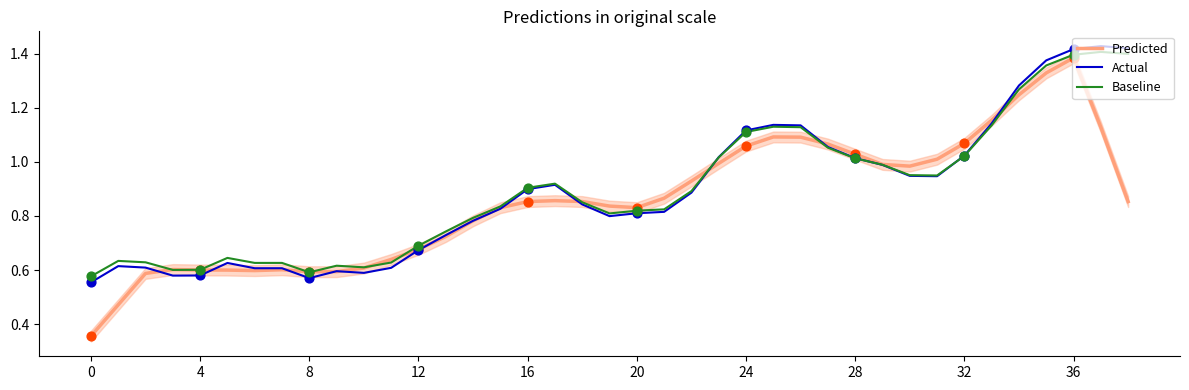

What are all the series names shown in the legend?

Predicted, Actual, Baseline